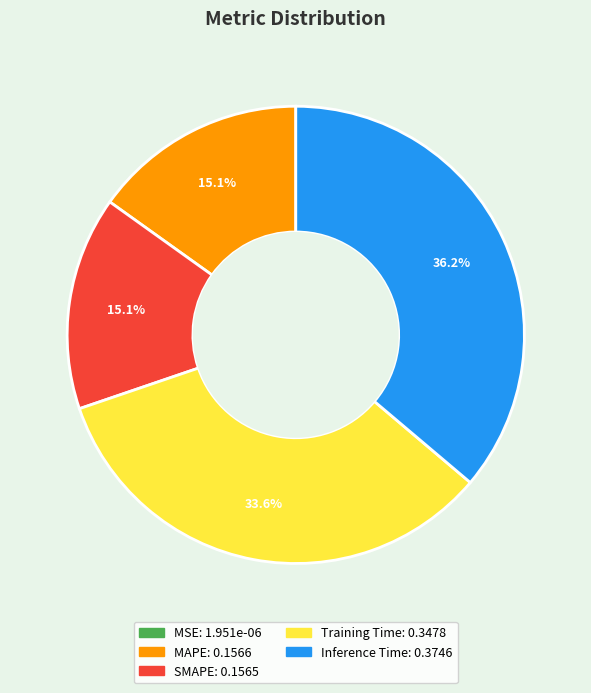

Between MAPE and Inference Time, which is larger?

Inference Time